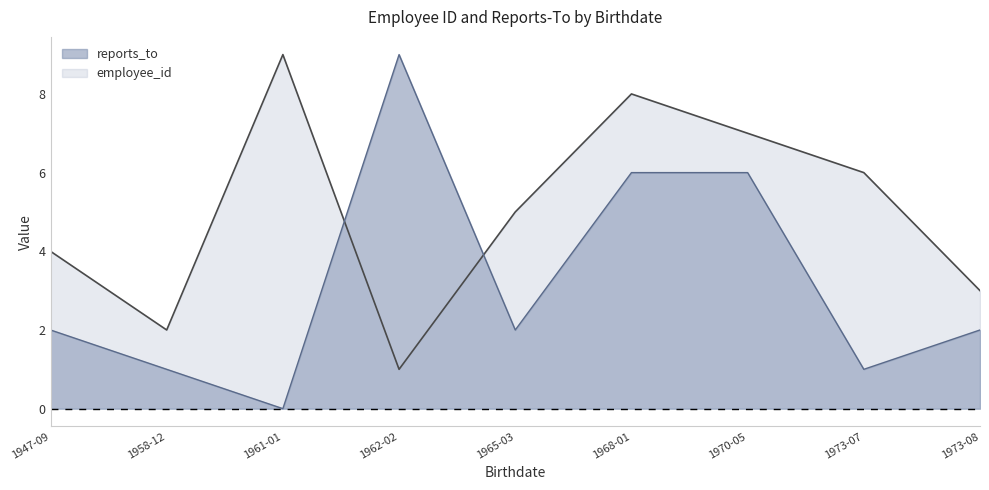

After their last crossing, which series has the higher values: reports_to or employee_id?

employee_id